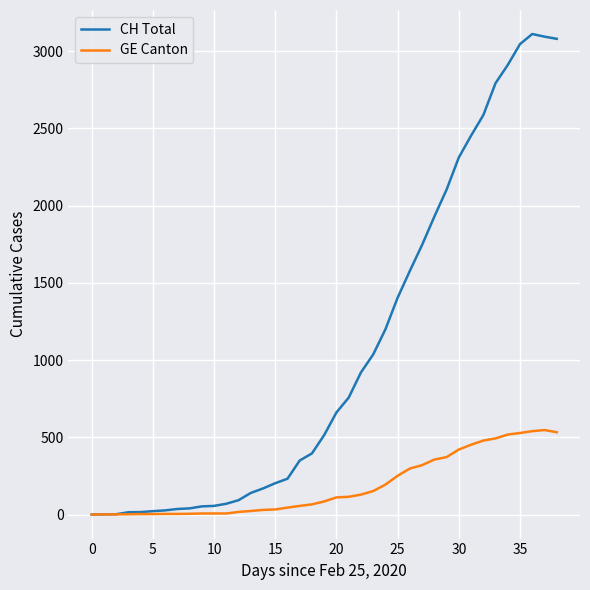

Which series has the largest total across all categories?

CH Total